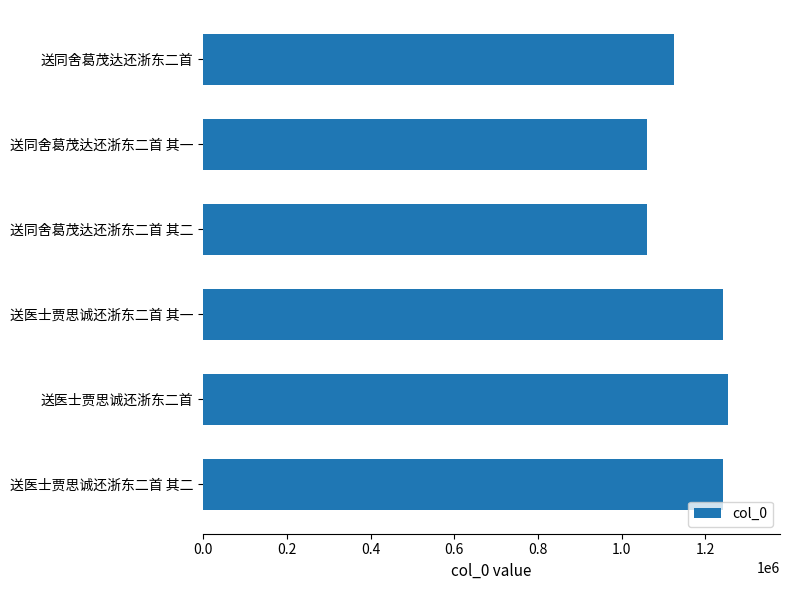

Are the bars grouped side by side (vs. stacked)?

No